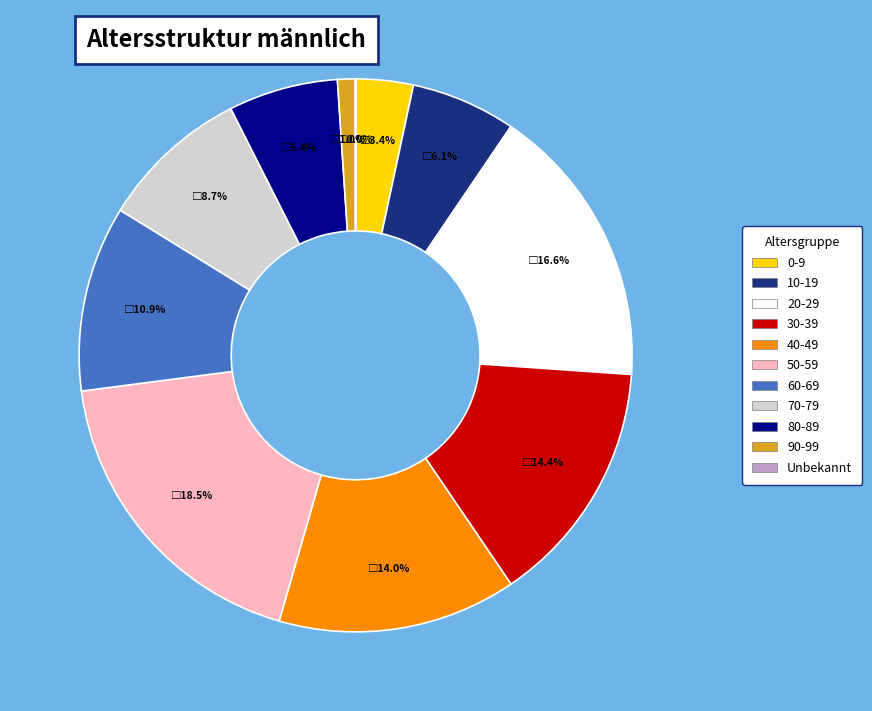

Is there a majority slice in this chart?

No